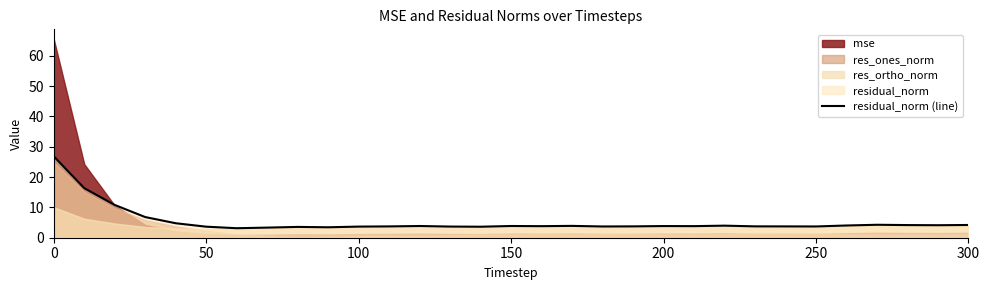

What is the minimum value for residual_norm (line)?

3.1